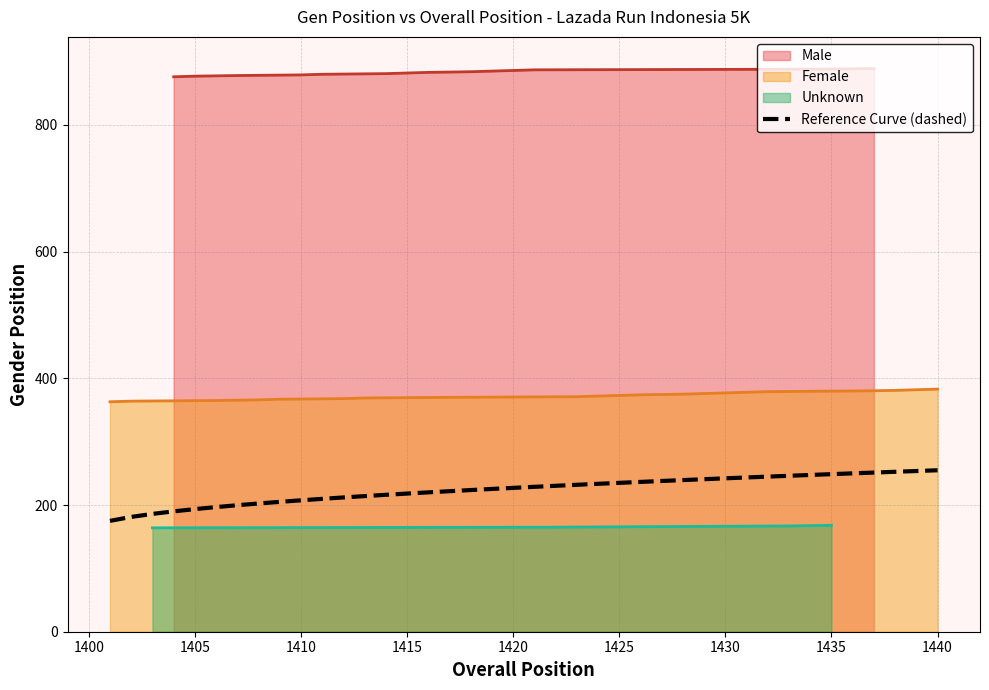

What is the maximum value for Reference Curve (dashed)?

254.9